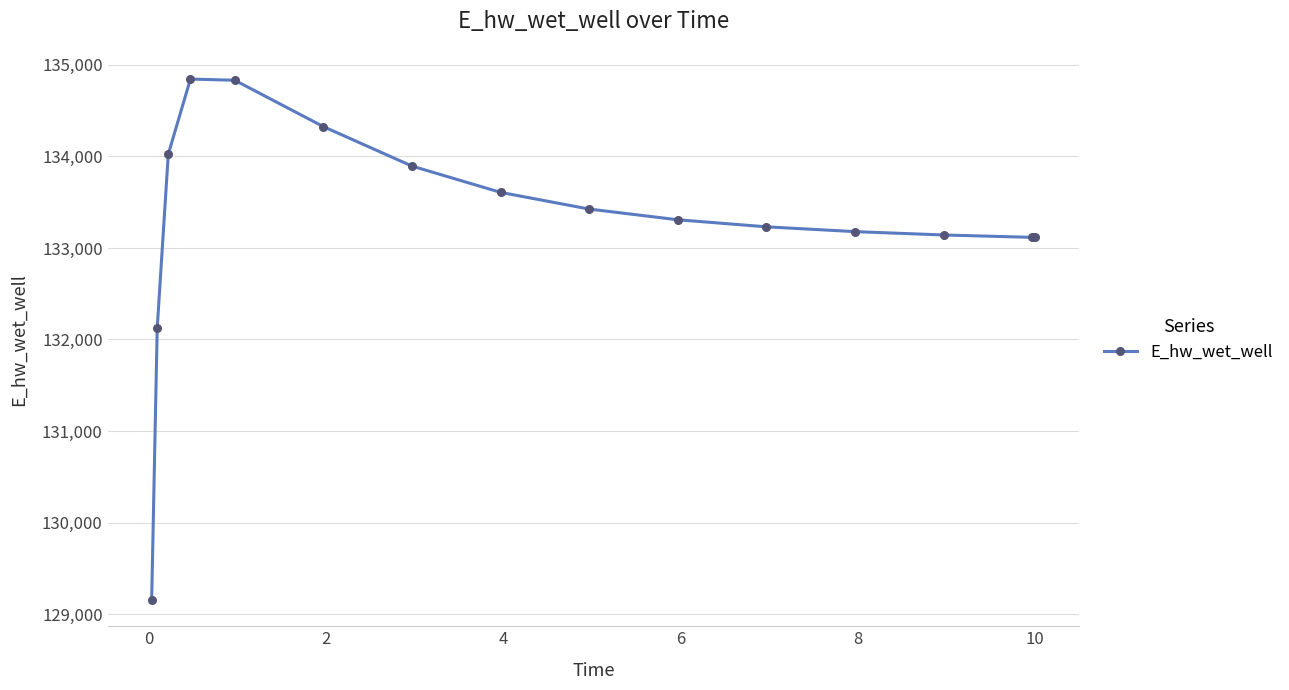

True or false: there are more than 0 points higher than both neighbors.

True